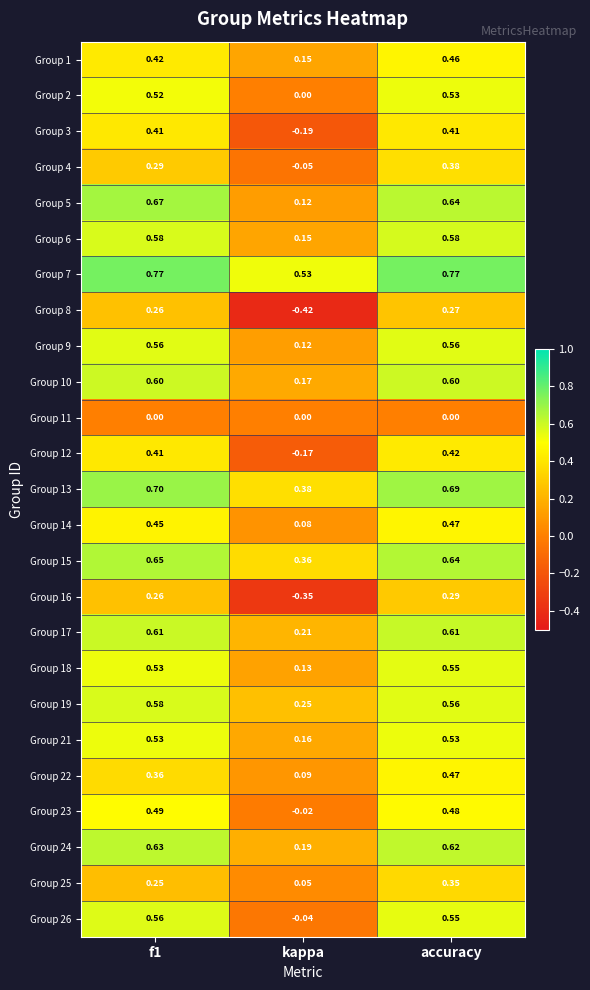

Which category has the lowest value in the Group 12 series?

kappa